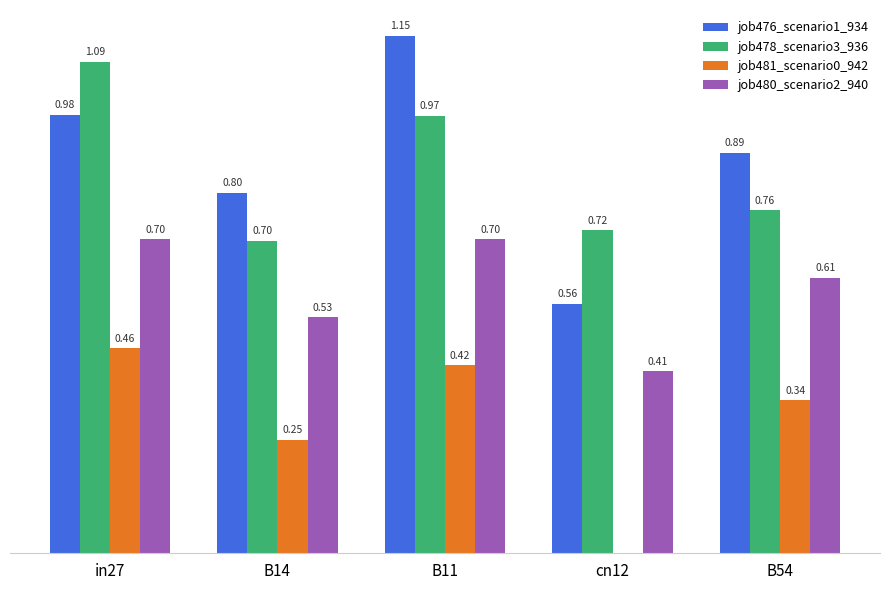

Which series has the largest total across all categories?

job476_scenario1_934